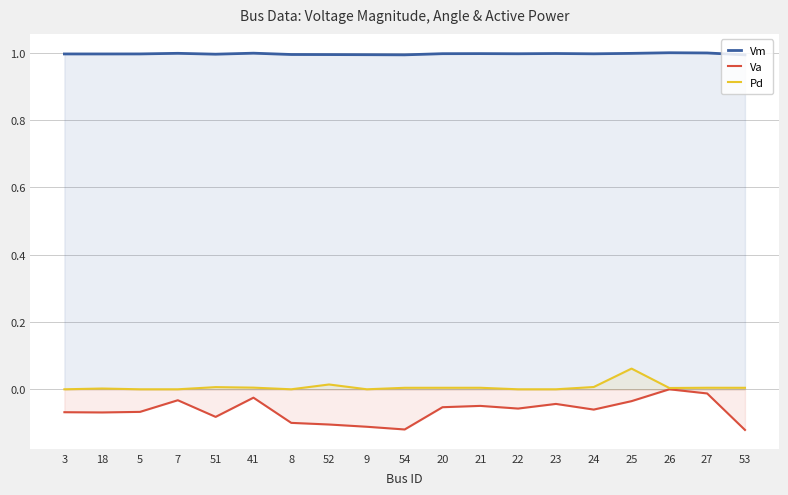

At which category does Va reach its first local valley?

18